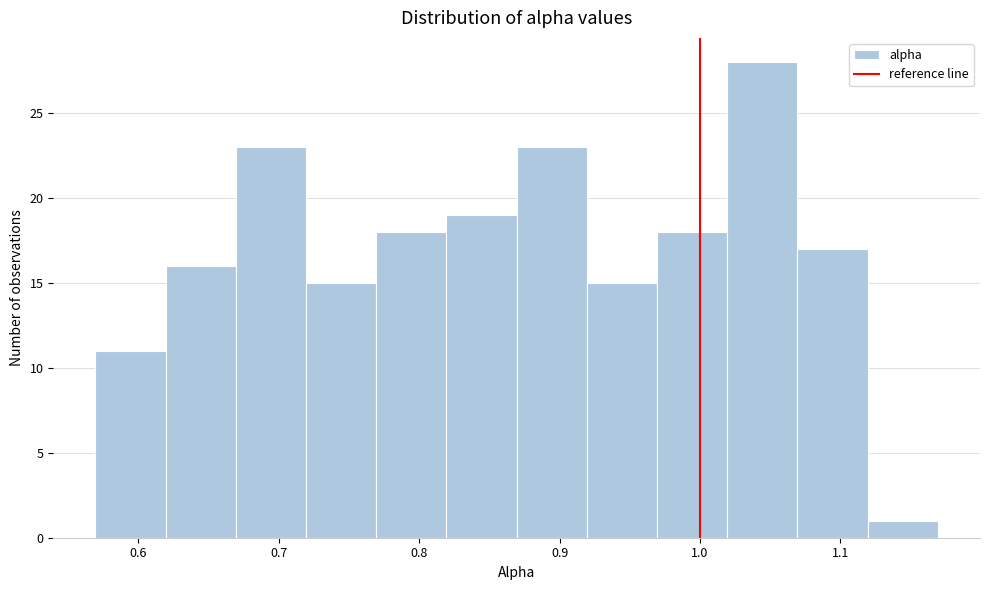

Reading left to right, list every bar in this chart as the range it spans on the x-axis followed by its height. Neither the bar edges nor the heights are printed on the chart, so give them approximately, as read against the axes.

0.57 to 0.62: 11
0.62 to 0.67: 16
0.67 to 0.72: 23
0.72 to 0.77: 15
0.77 to 0.82: 18
0.82 to 0.87: 19
0.87 to 0.92: 23
0.92 to 0.97: 15
0.97 to 1.02: 18
1.02 to 1.07: 28
1.07 to 1.12: 17
1.12 to 1.17: 1